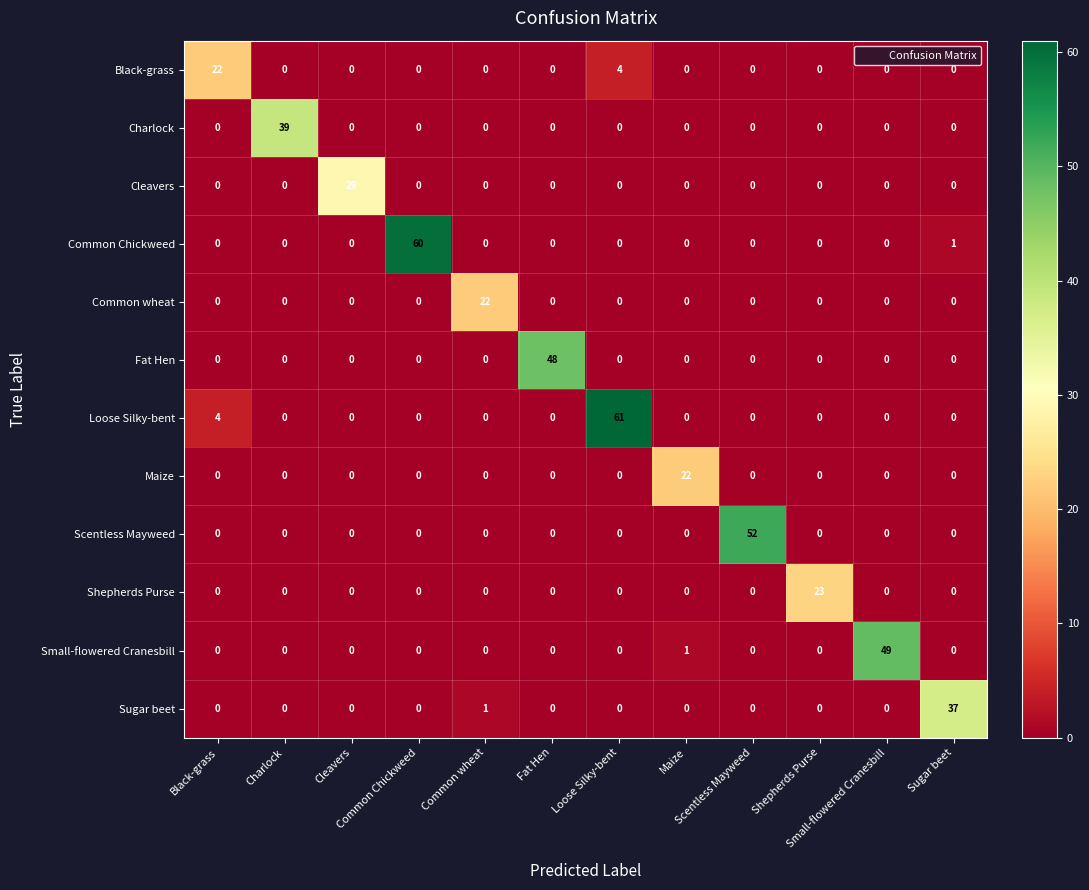

What is the greatest value displayed?

61